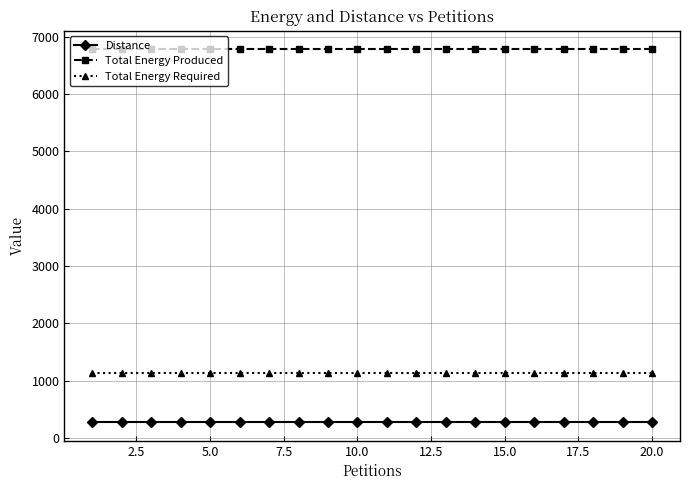

Which series has the largest total across all categories?

Total Energy Produced